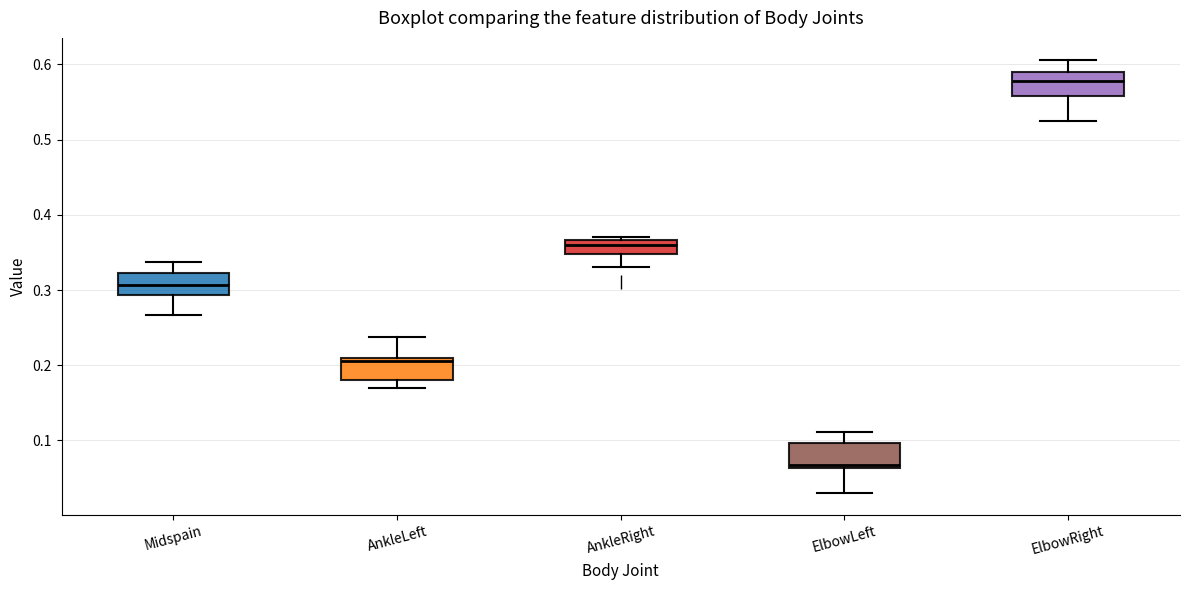

Where does the lower whisker of the box for AnkleRight end on the y-axis? The values are not printed on the chart, so give them approximately, as read against the axis.

0.33